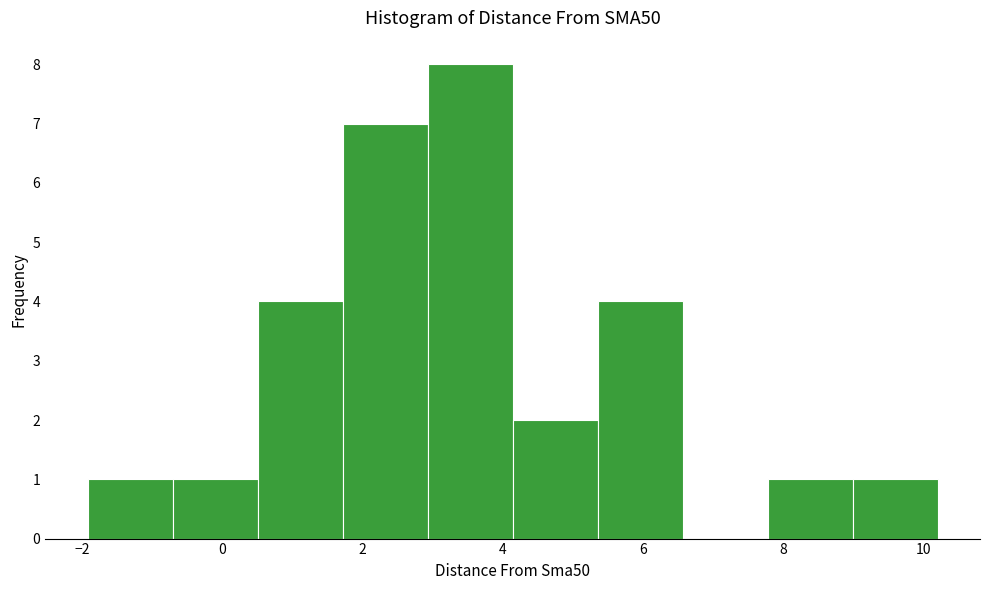

Reading left to right, list every bar in this chart as the range it spans on the x-axis followed by its height. Neither the bar edges nor the heights are printed on the chart, so give them approximately, as read against the axes.

-2.0 to -0.8: 1
-0.8 to 0.6: 1
0.6 to 1.8: 4
1.8 to 3.0: 7
3.0 to 4.2: 8
4.2 to 5.4: 2
5.4 to 6.6: 4
6.6 to 7.8: 0
7.8 to 9.0: 1
9.0 to 10.2: 1